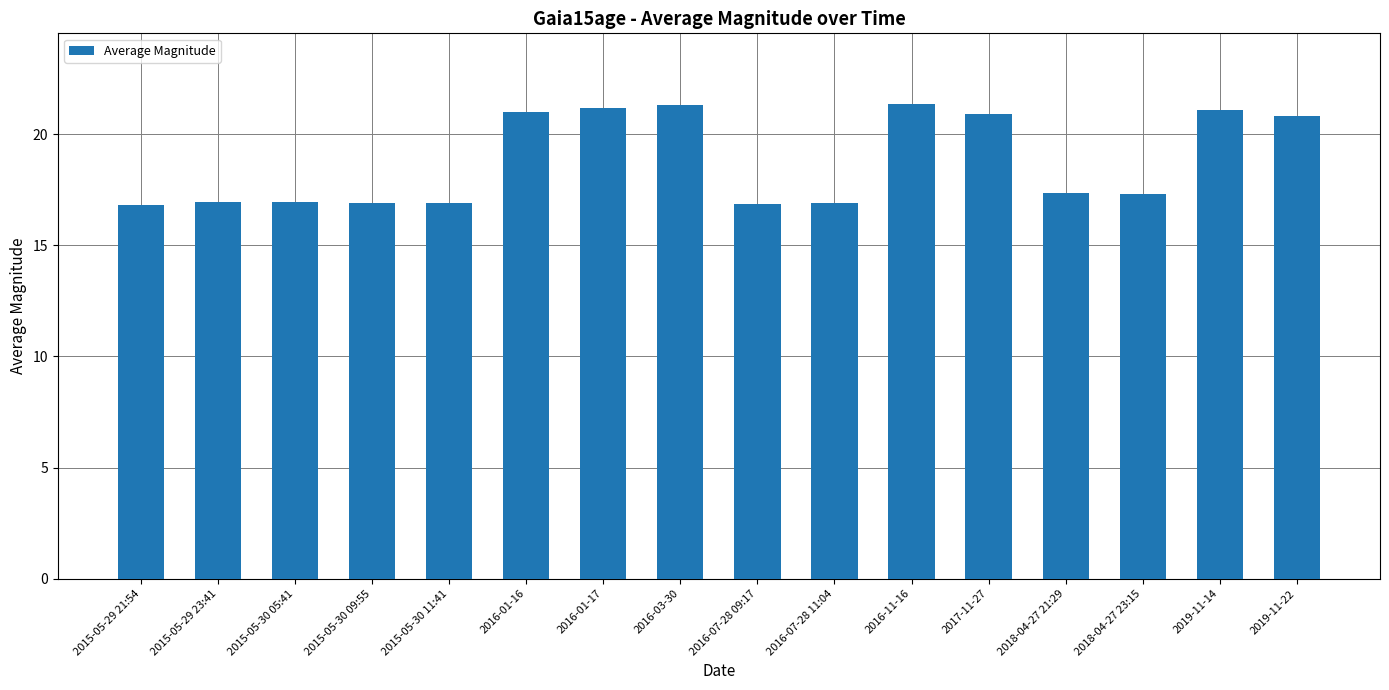

What is the minimum value shown in the chart?

16.8